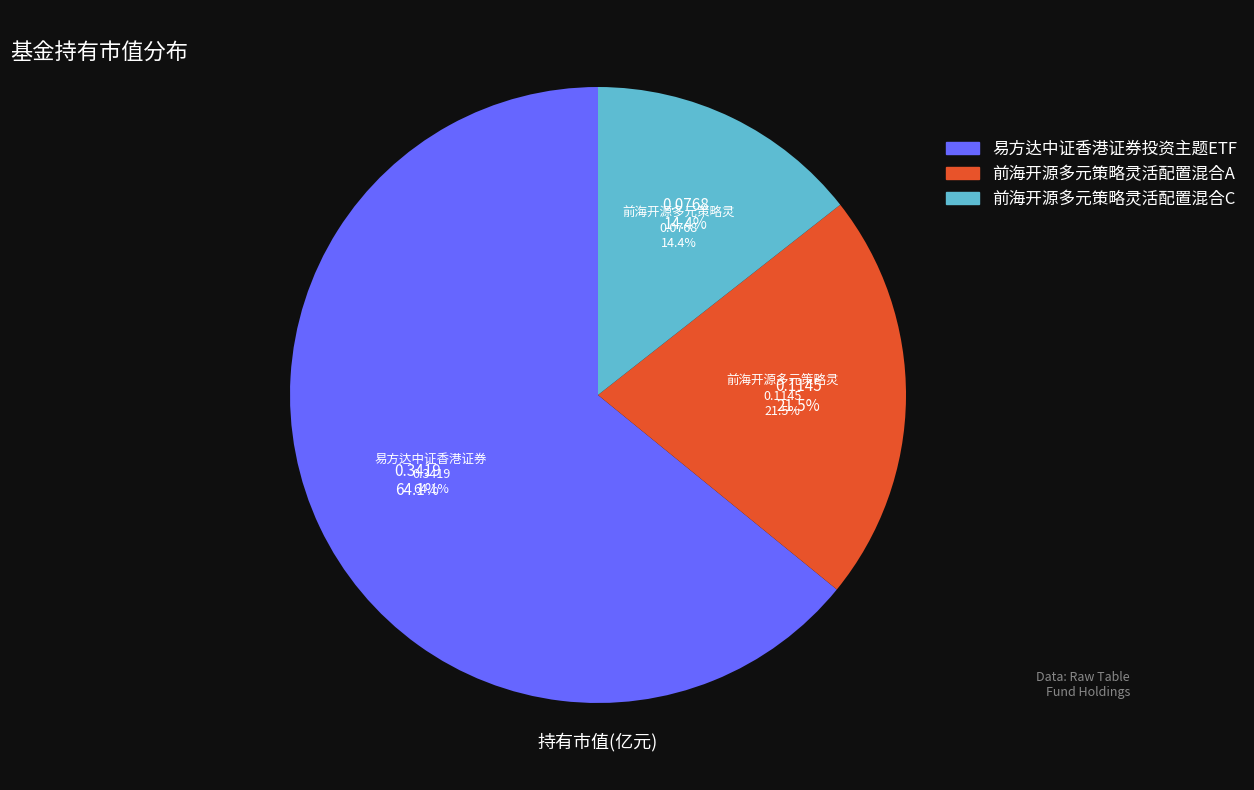

What is the change in value from 易方达中证香港证券投资主题ETF to 前海开源多元策略灵活配置混合A?

-0.2